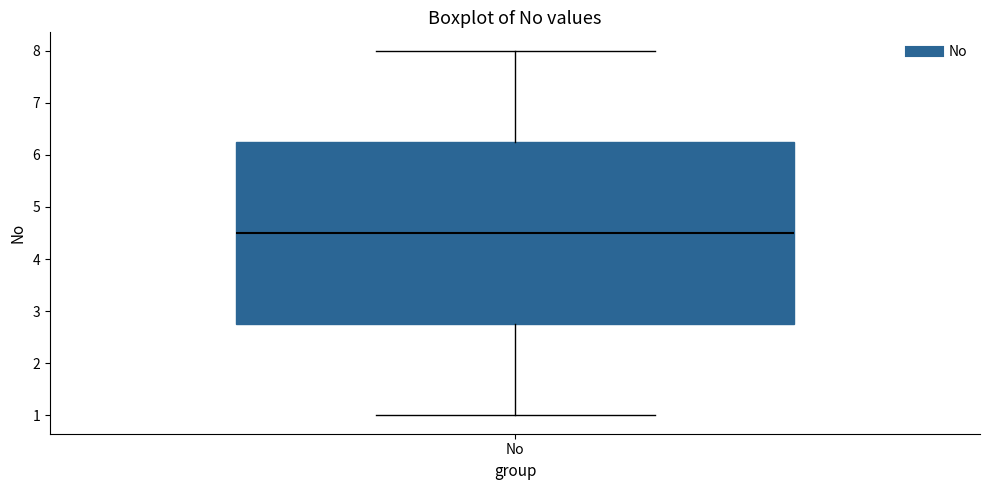

Transcribe this box plot: give where the median line is, the range the box spans, and where the two whiskers end, as read against the y-axis. The values are not printed on the chart, so give them approximately, as read against the axis.

median 4.5, box 2.8 to 6.3, whiskers 1.0 to 8.0